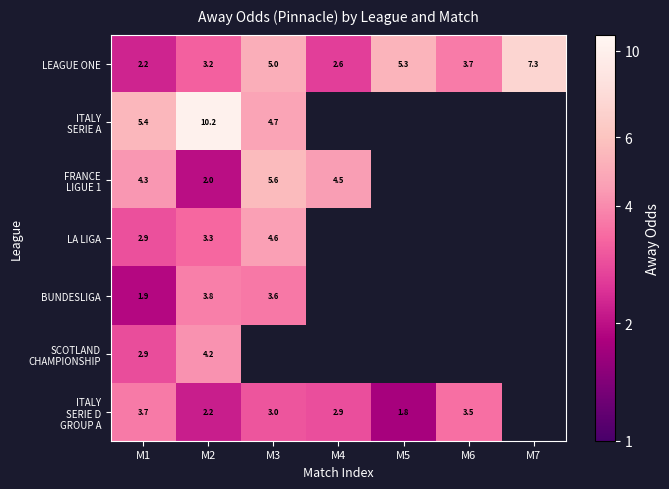

How many distinct data groups are displayed?

7